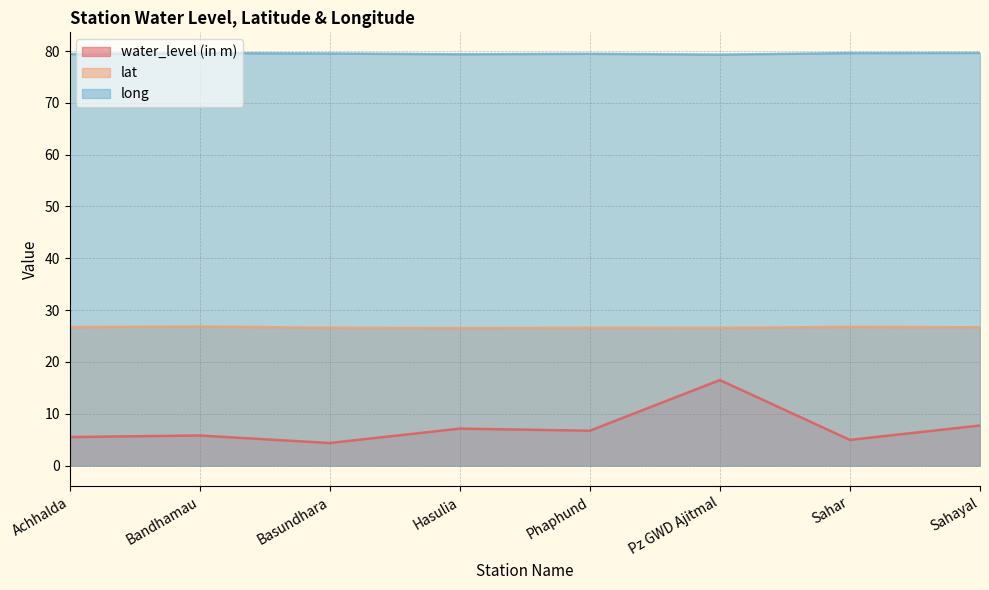

What is the sum of the lat values at Sahayal and Achhalda?

53.4